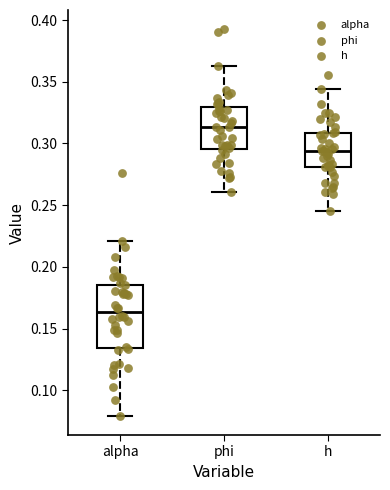

Reading left to right, transcribe this box plot: for each box, give where its median line is, the range the box spans, and where its two whiskers end, as read against the y-axis. The values are not printed on the chart, so give them approximately, as read against the axis.

alpha: median 0.165, box 0.135 to 0.185, whiskers 0.080 to 0.220
phi: median 0.315, box 0.295 to 0.330, whiskers 0.260 to 0.365
h: median 0.295, box 0.280 to 0.310, whiskers 0.245 to 0.345